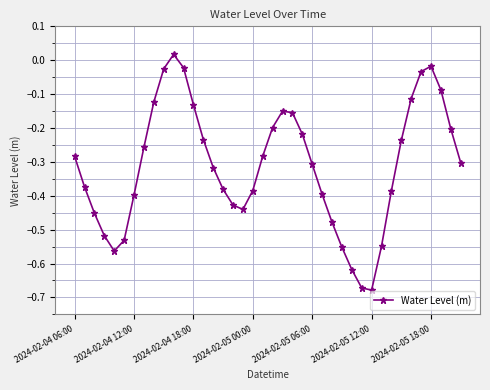

What is the sum of all values?

-12.5